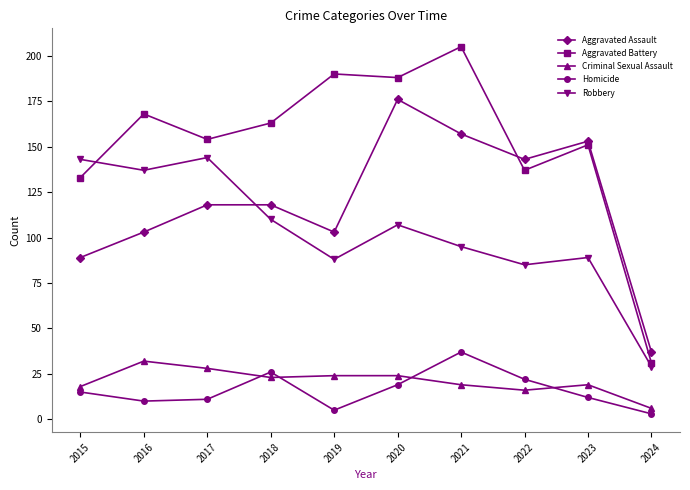

Rank the series at 2016 from lowest to highest value.

Homicide, Criminal Sexual Assault, Aggravated Assault, Robbery, Aggravated Battery